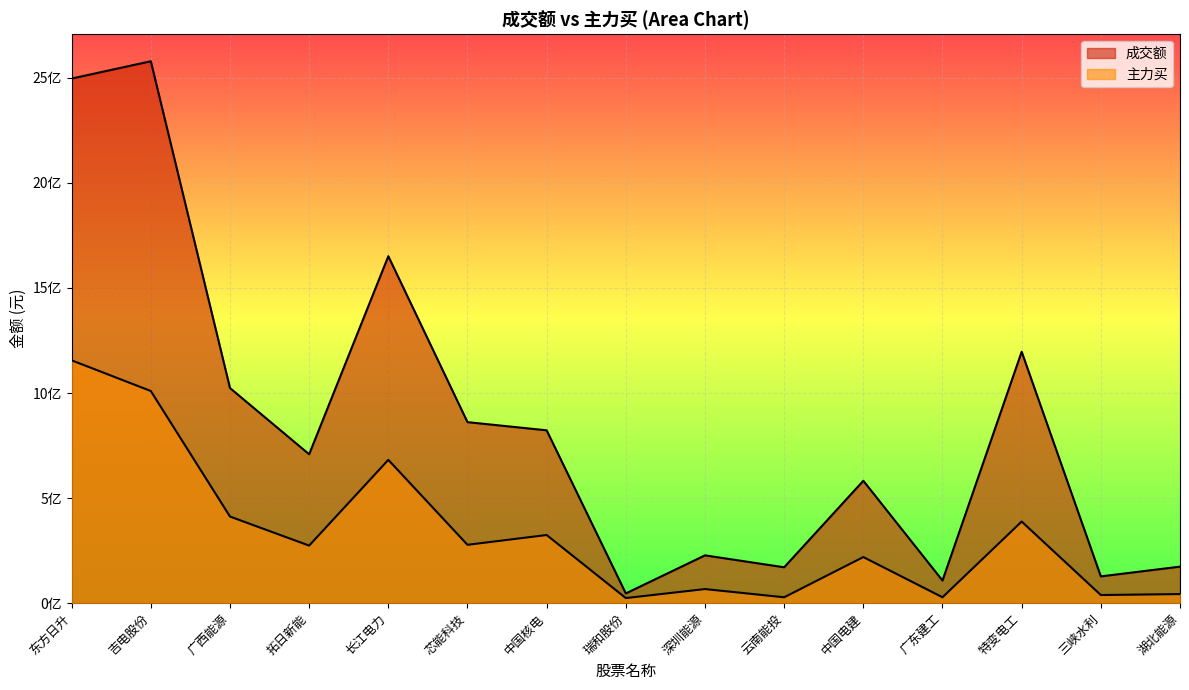

Read the 主力买 value at 东方日升, to the nearest 10.

1155562130